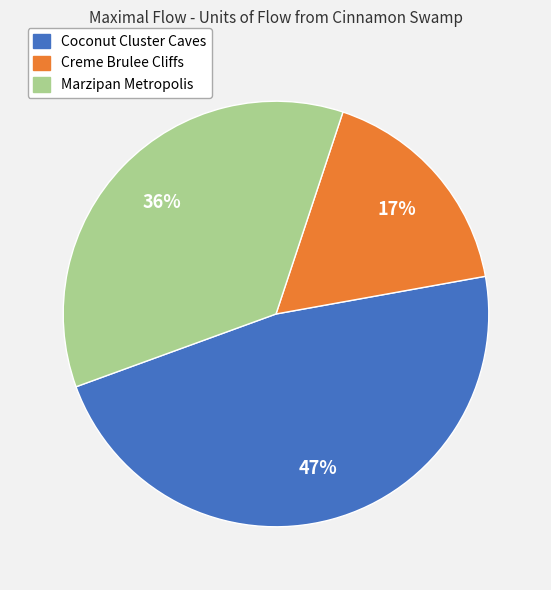

To the nearest percent, what is the difference between the largest and smallest slice percentages?

30%